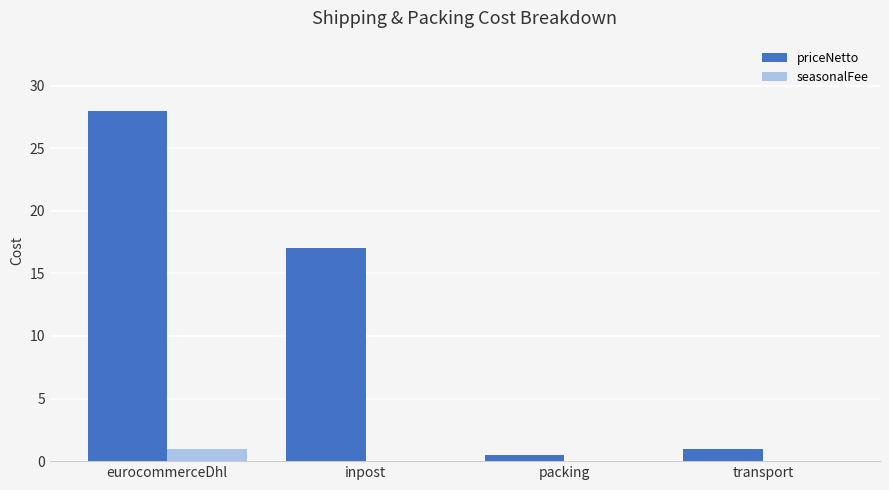

What is the greatest value displayed?

28.0